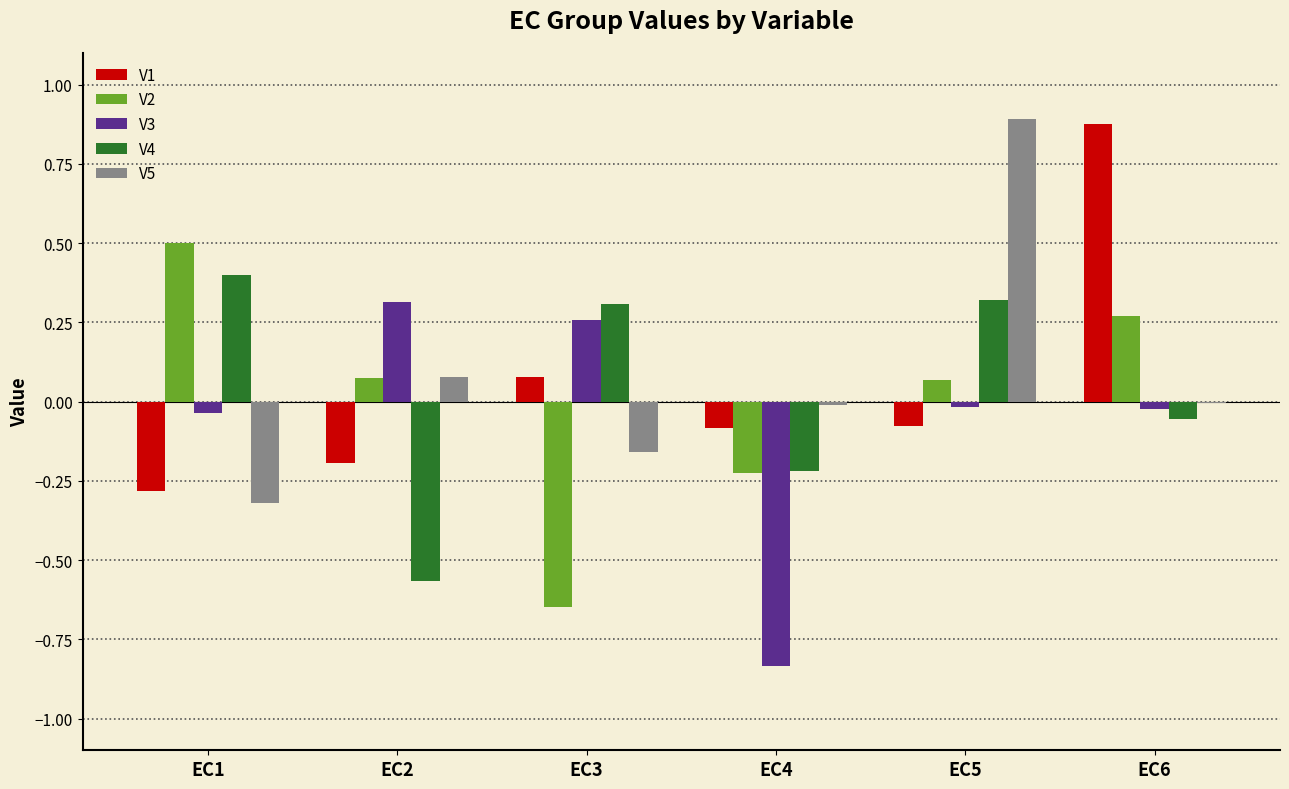

Which category has the highest value in the V2 series?

EC1